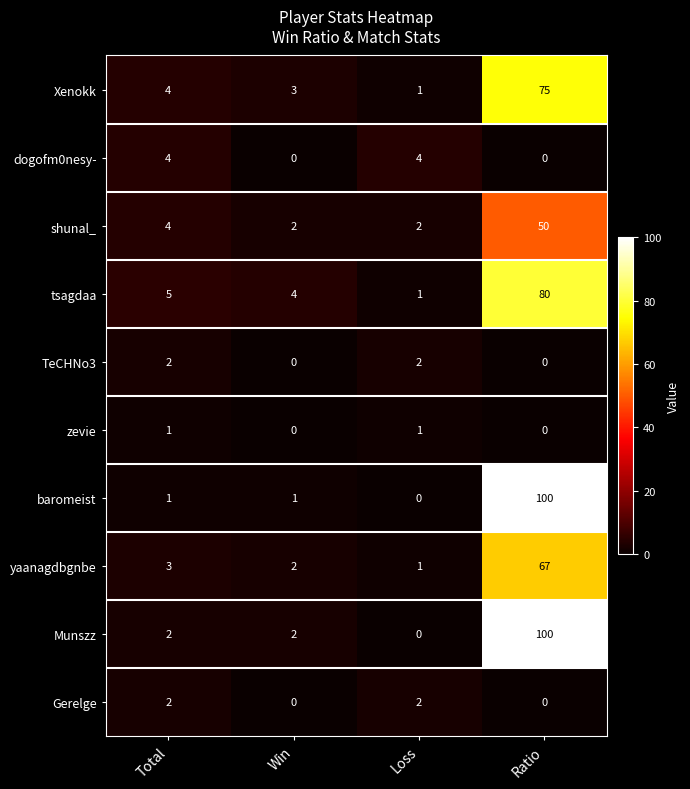

At which category is the sum across all series the highest?

Ratio